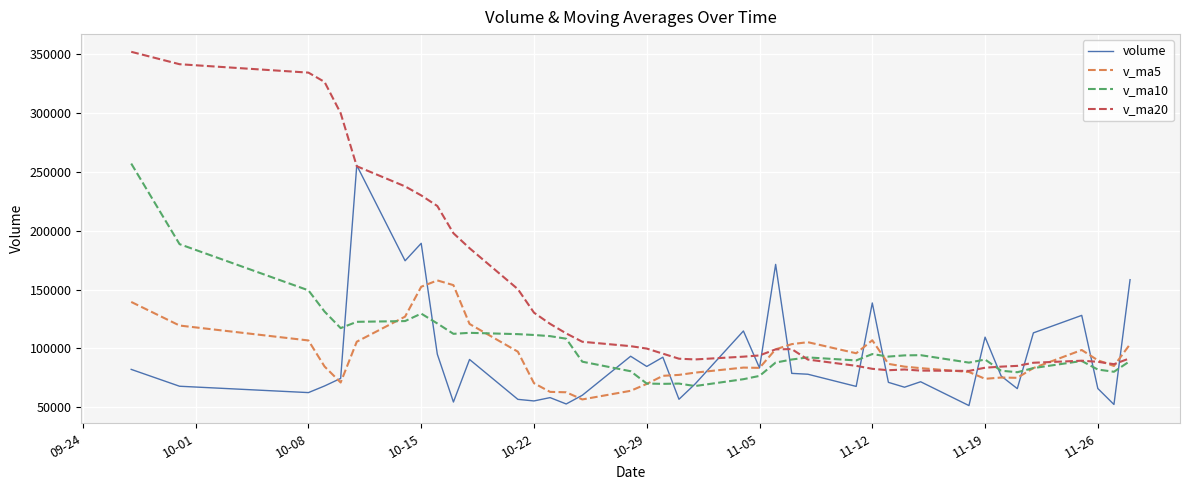

Does the chart display data point markers on the line(s)?

No